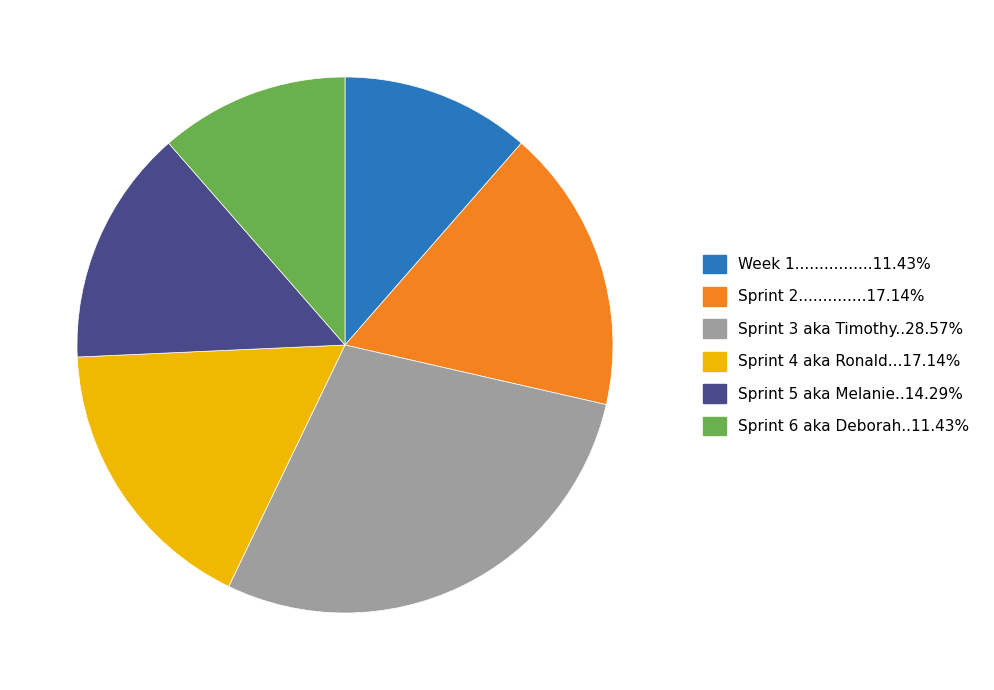

Is there any slice that represents more than half of the pie?

No